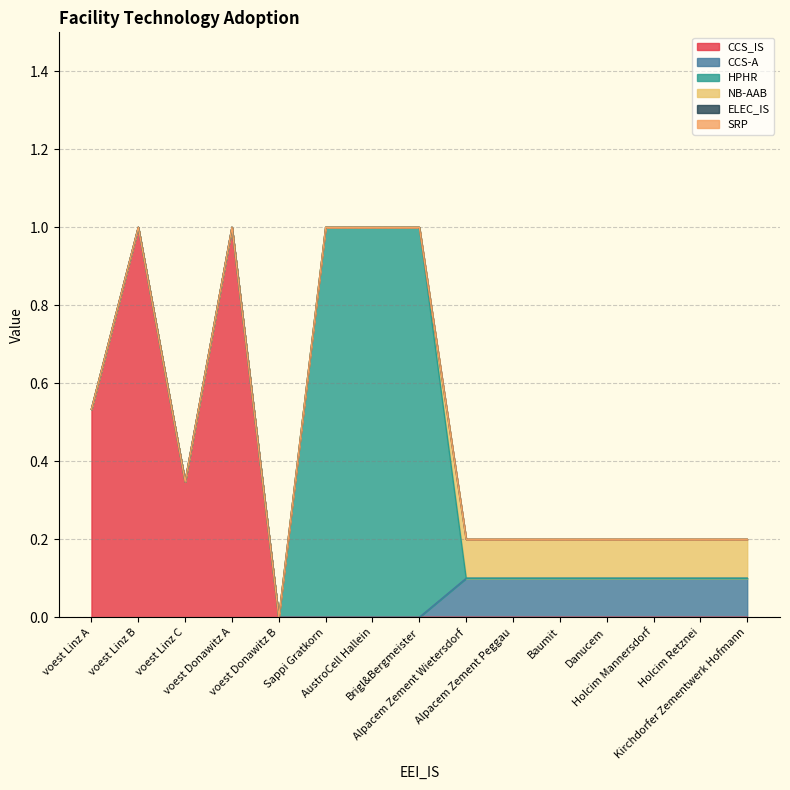

Does the chart display data point markers on the line(s)?

No